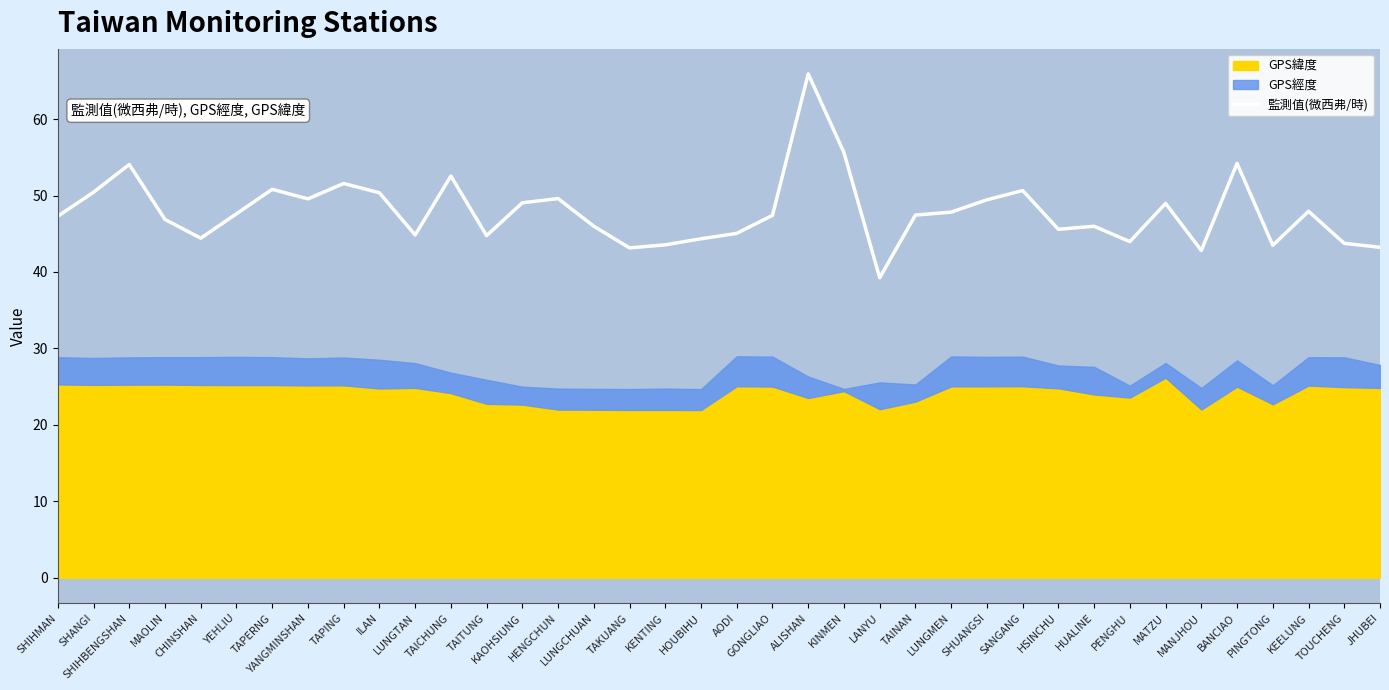

Does the chart display data point markers on the line(s)?

No